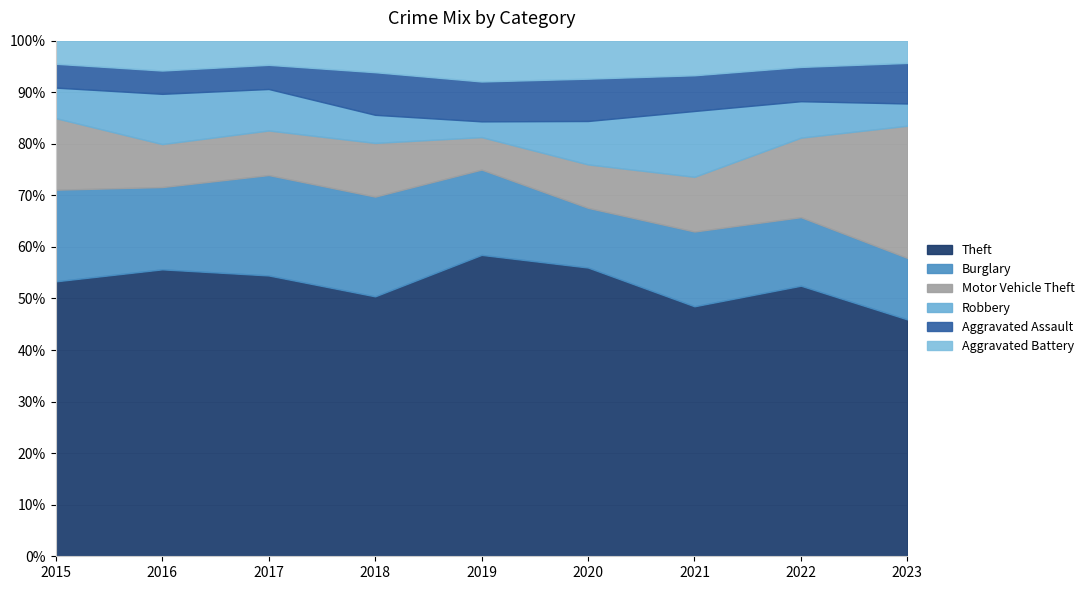

What is the minimum value for Theft?

45.9